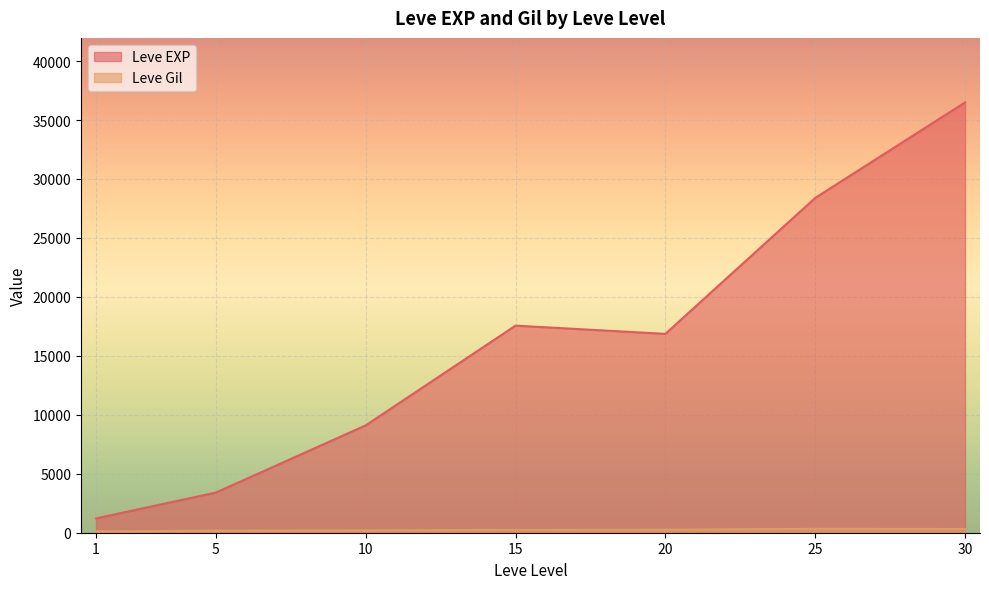

Is the value of Leve Gil at 5 greater than the value of Leve EXP at 10?

No